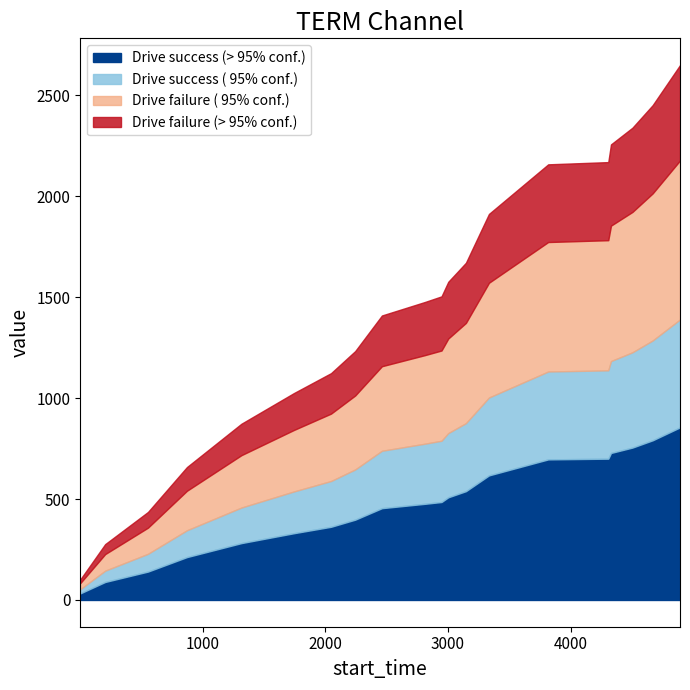

What are all the series names shown in the legend?

Drive success (> 95% conf.), Drive success ( 95% conf.), Drive failure ( 95% conf.), Drive failure (> 95% conf.)